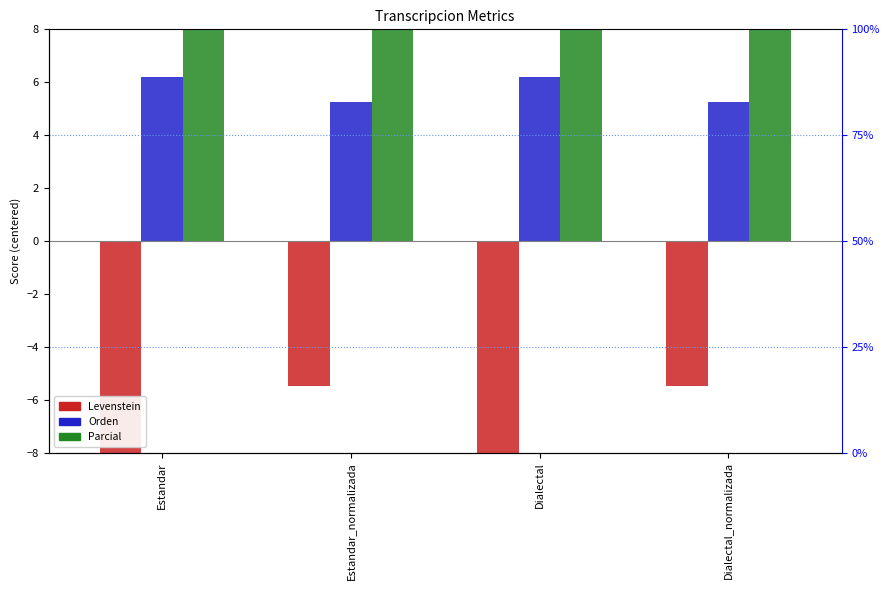

What are all the series names shown in the legend?

Levenstein, Orden, Parcial